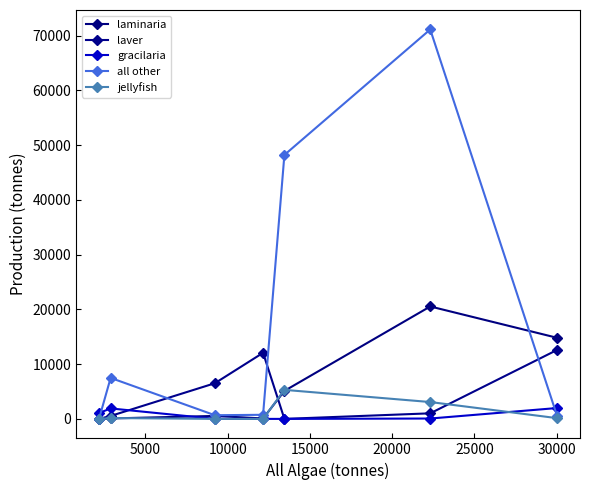

Reading left to right, list all the values displayed in this chart.

laminaria: 0	78	543	77	5111	20539	14815
laver: 0	538	6514	12071	0	1017	12600
gracilaria: 1072	1912	7	0	0	67	1984
all other: 30	7488	671	749	48221	71141	547
jellyfish: 0	156	0	0	5305	3078	137